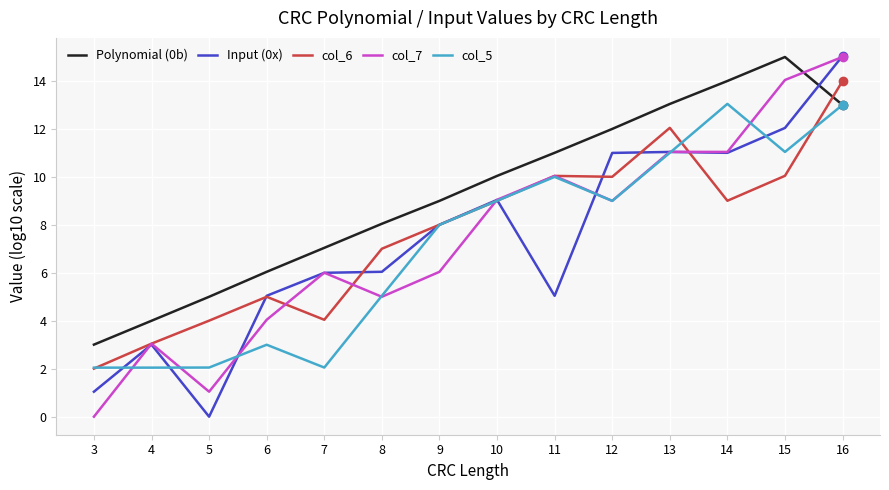

Between 12 and 13, which series saw the biggest shift?

col_7